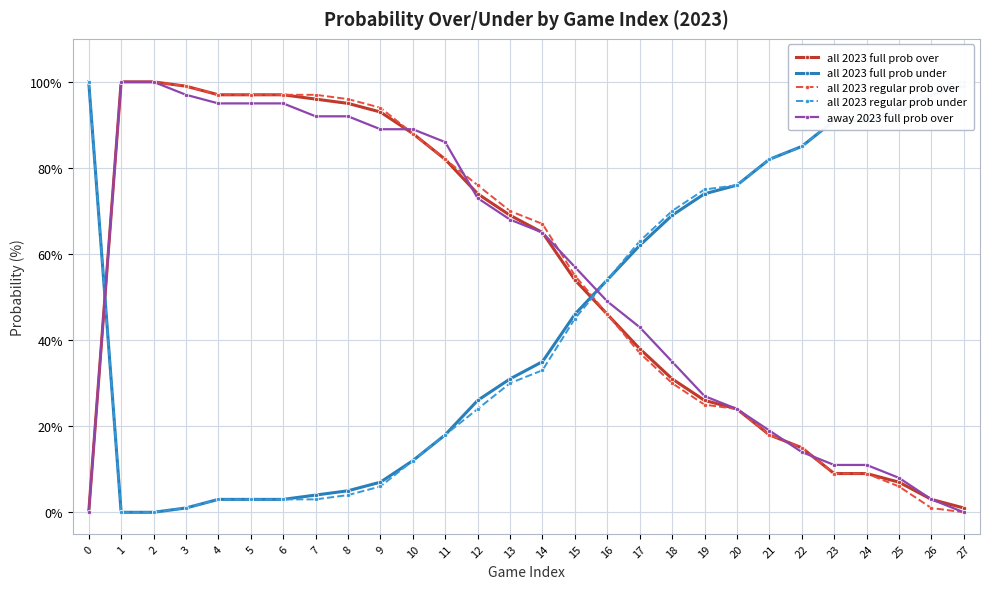

List the series in order of their peak value, highest first.

all 2023 full prob over, all 2023 full prob under, all 2023 regular prob over, all 2023 regular prob under, away 2023 full prob over